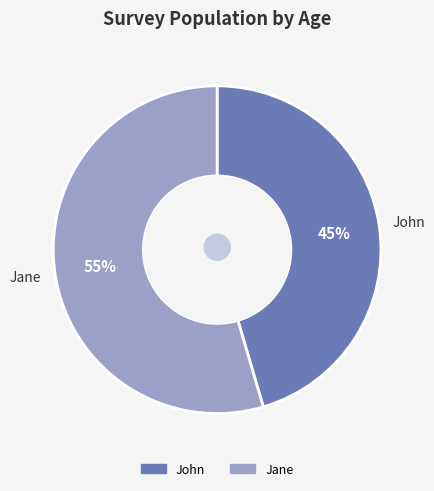

To the nearest percent, what is the combined percentage of John and Jane?

100%